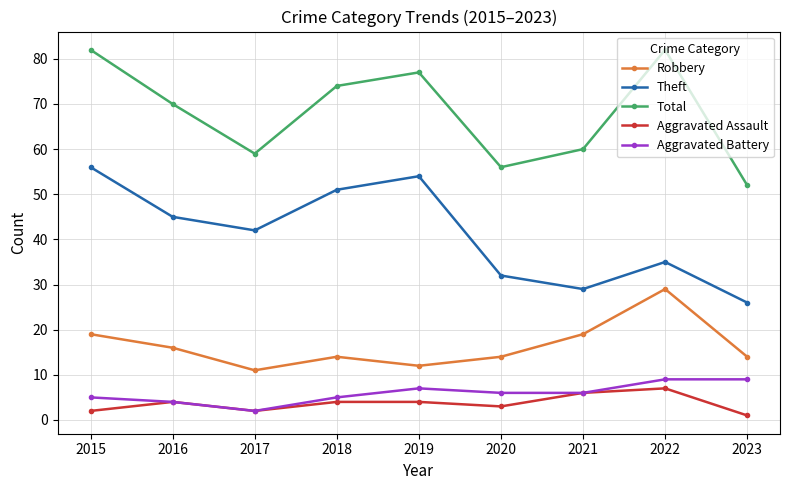

The value of Aggravated Battery at 2016 is 4. True or false?

True